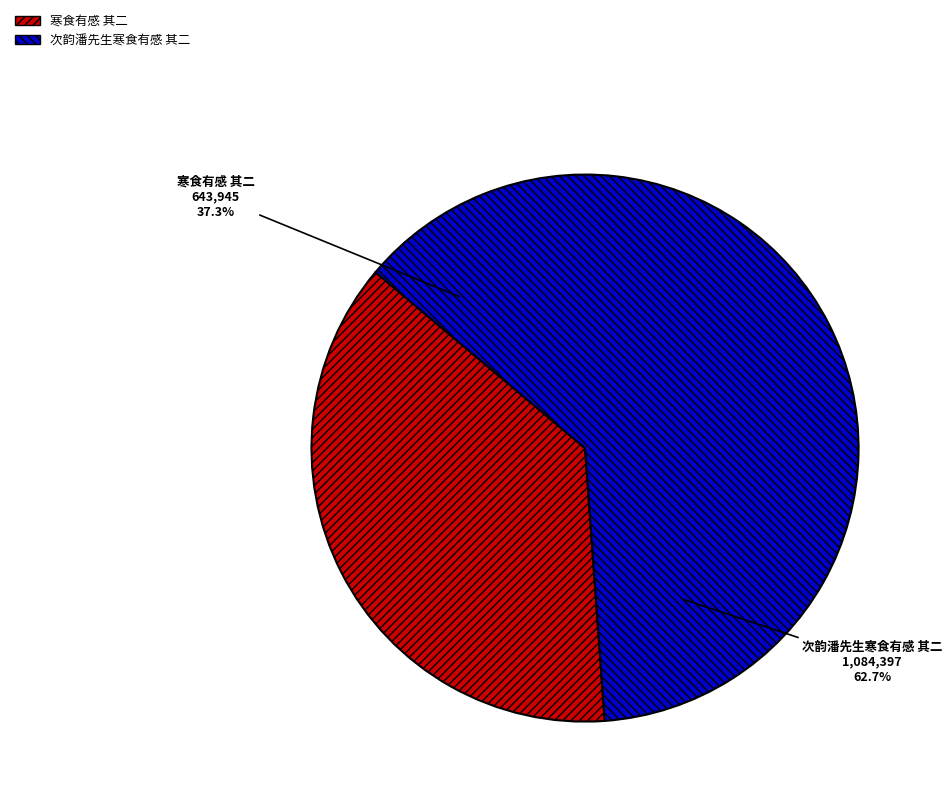

To the nearest percent, what portion does 次韵潘先生寒食有感 其二 represent?

63%